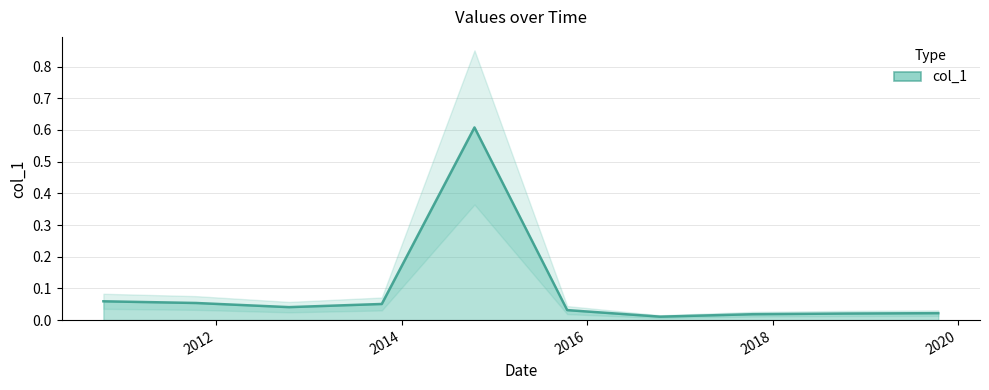

Is it true that the value at 2011-10-15 is 0.1?

True